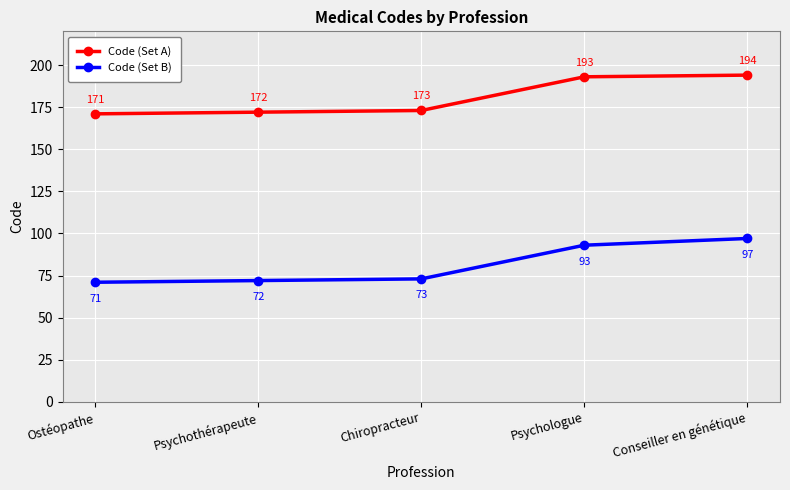

Count the number of categories in the chart.

5